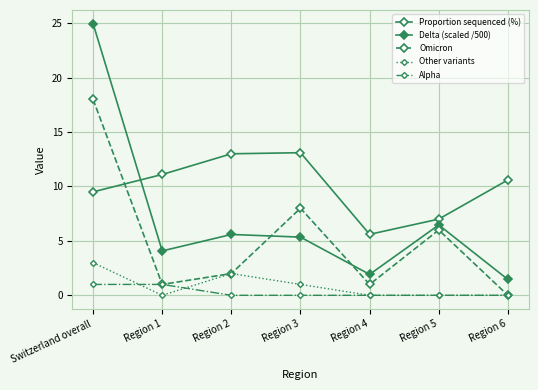

Reading left to right, list all the values displayed in this chart.

Proportion sequenced (%): 9.5	11.1	13.0	13.1	5.6	7.0	10.6
Delta (scaled /500): 25.0	4.1	5.6	5.3	1.9	6.5	1.5
Omicron: 18.0	1.0	2.0	8.0	1.0	6.0	0.0
Other variants: 3.0	0.0	2.0	1.0	0.0	0.0	0.0
Alpha: 1.0	1.0	0.0	0.0	0.0	0.0	0.0